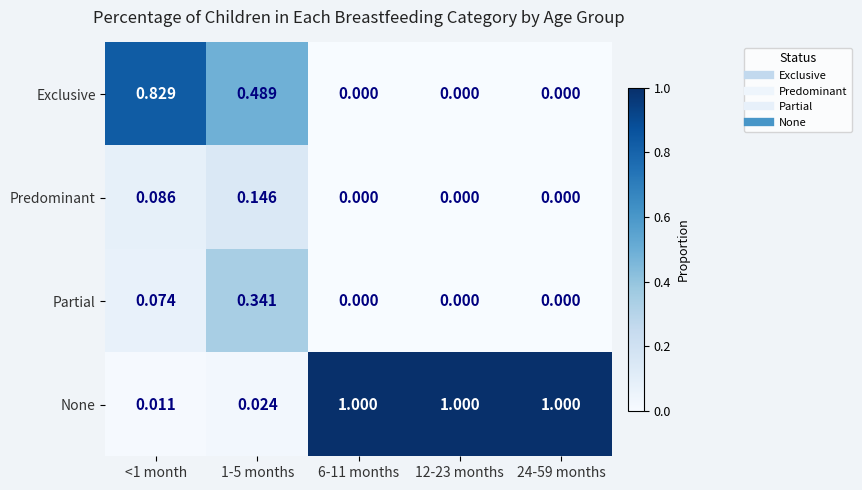

Which series has the widest spread of values?

None